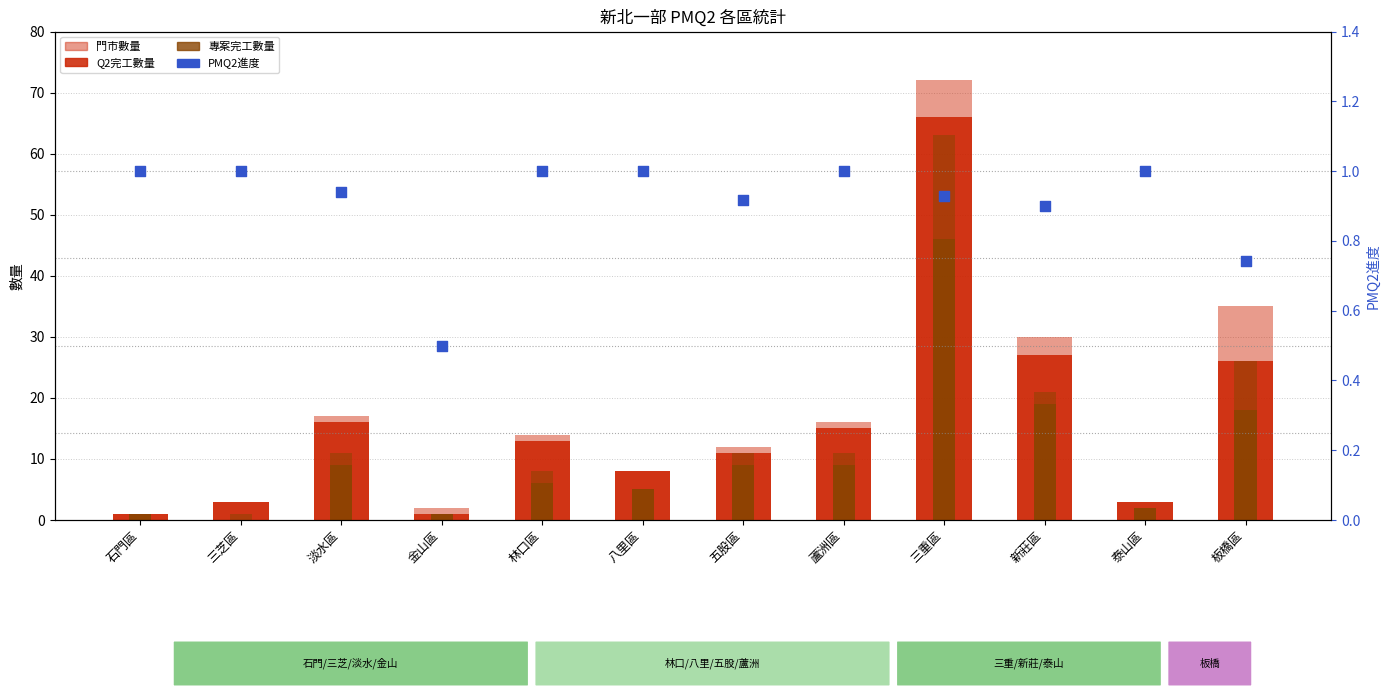

Is the value of 專案數量 at 林口區 greater than the value of 專案完工數量 at 泰山區?

Yes